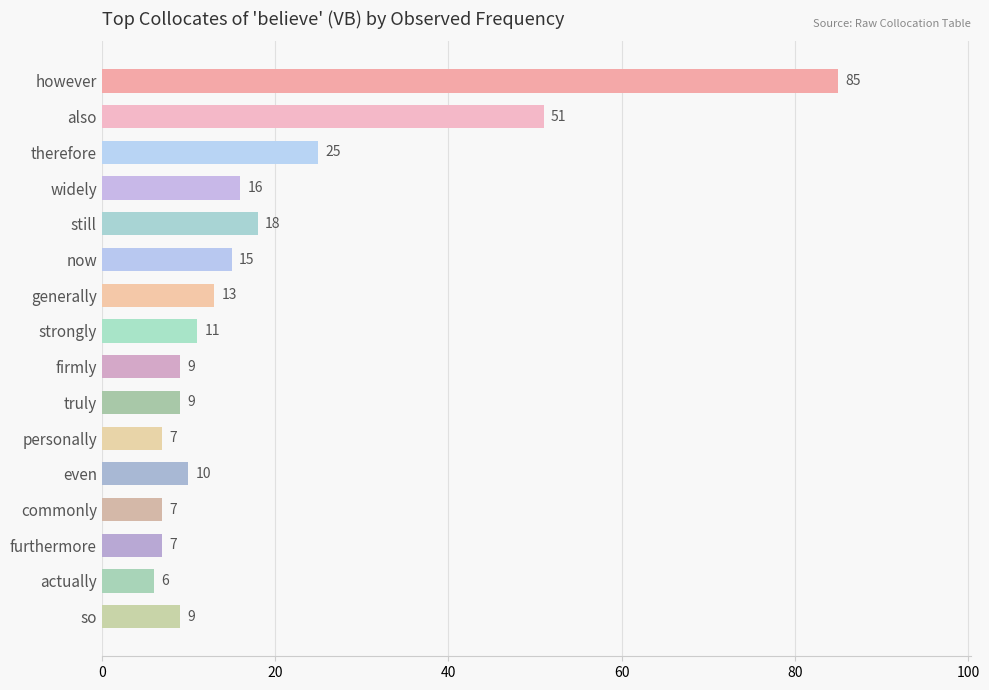

Reading top to bottom, what are all the values shown in this chart?

however=85	also=51	therefore=25	widely=16	still=18	now=15	generally=13	strongly=11	firmly=9	truly=9	personally=7	even=10	commonly=7	furthermore=7	actually=6	so=9